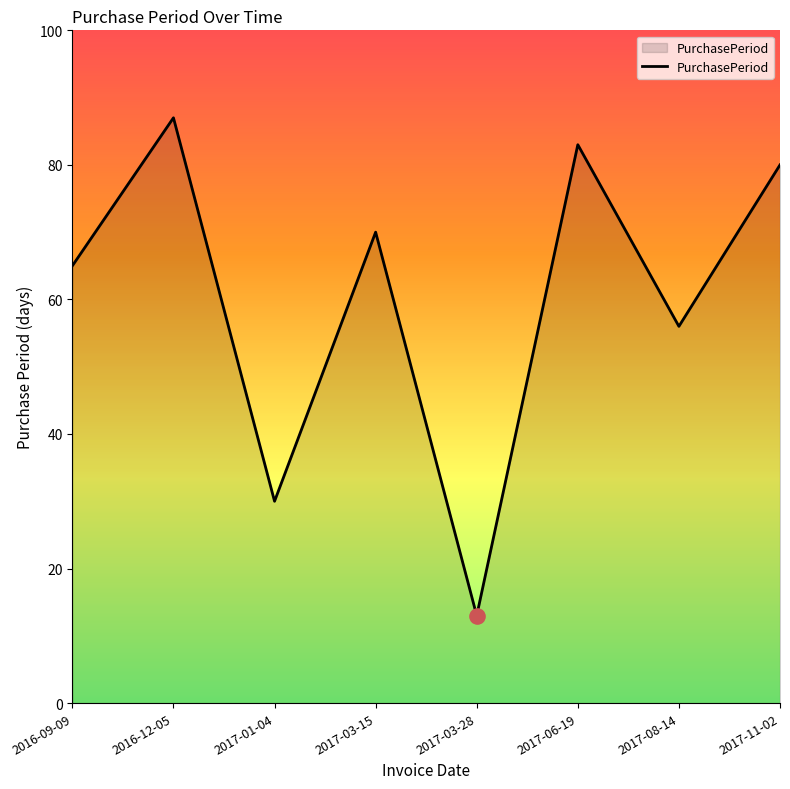

What is the change in value from 2017-06-19 to 2017-11-02?

-3